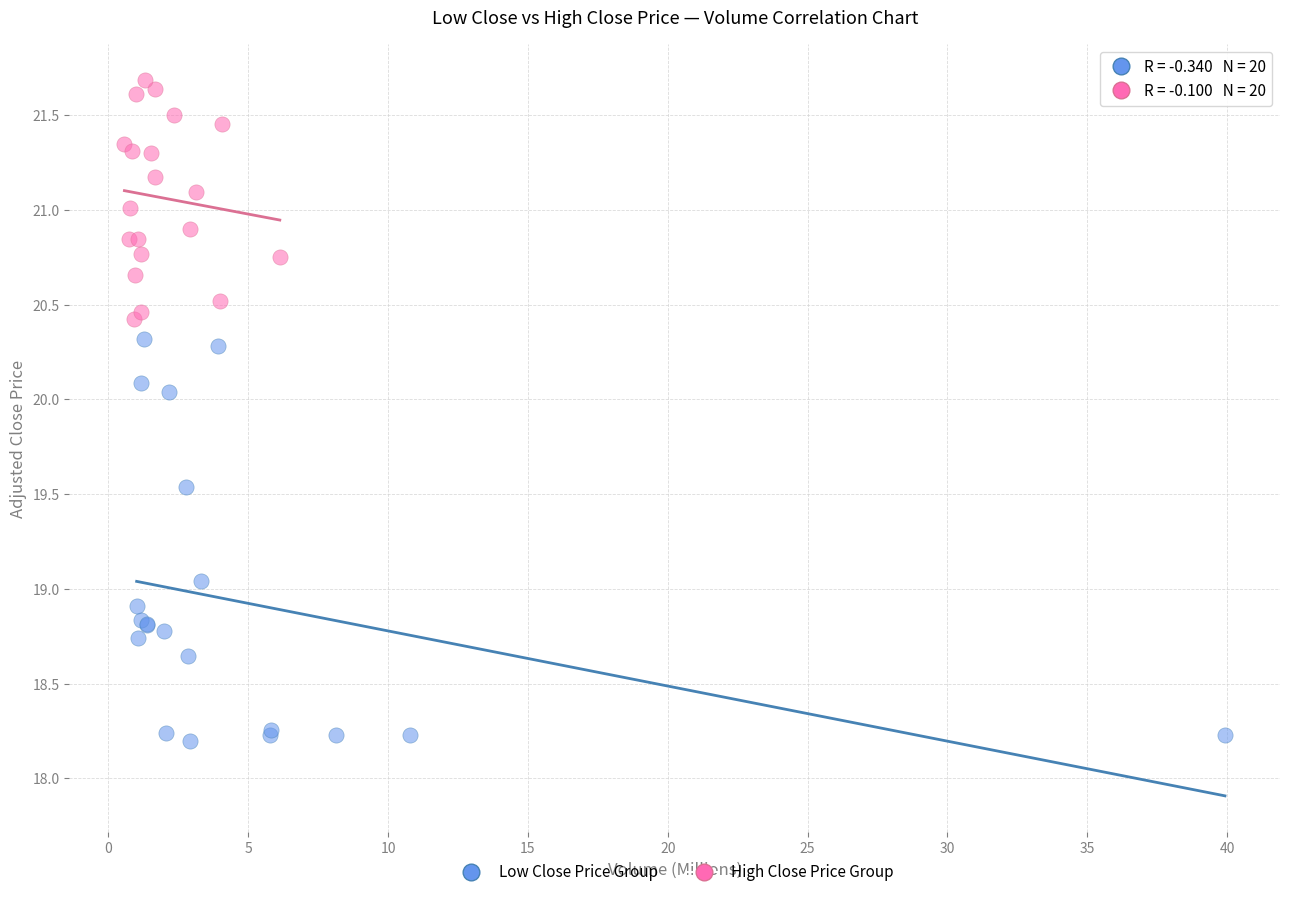

Which series reaches the minimum Y coordinate?

Low Close Price Group